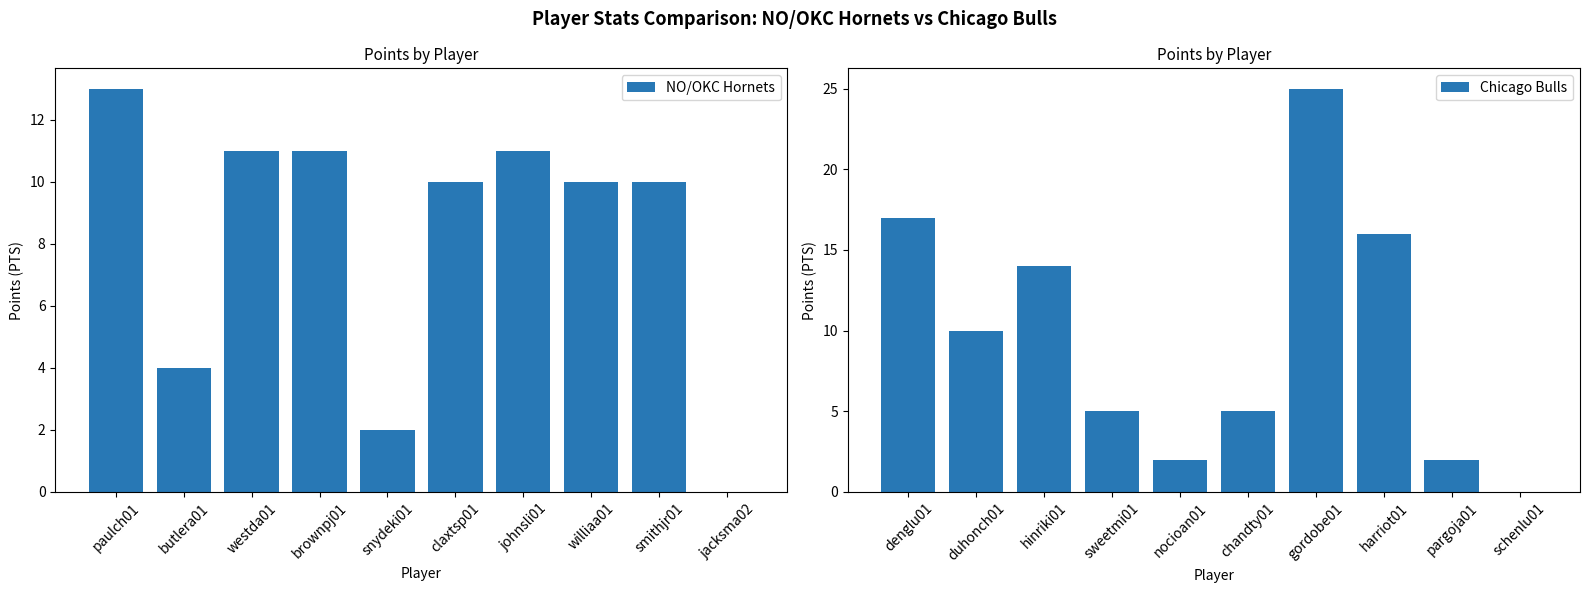

Is it true that NO/OKC Hornets equals 10 at williaa01?

True